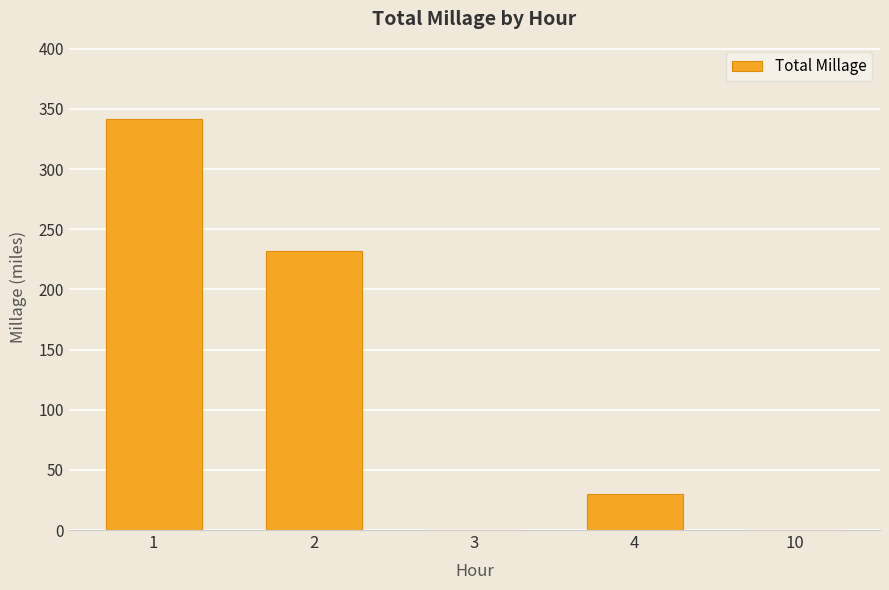

What is the change in value from 2 to 4?

-202